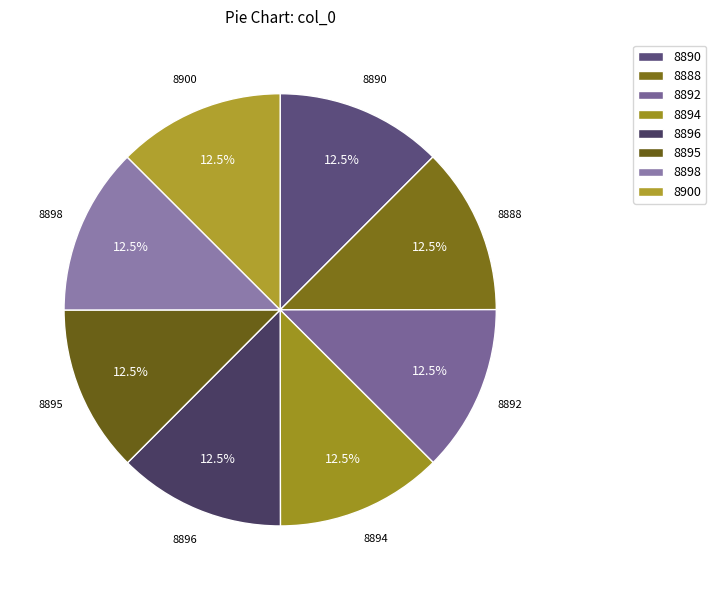

Is there a majority slice in this chart?

No